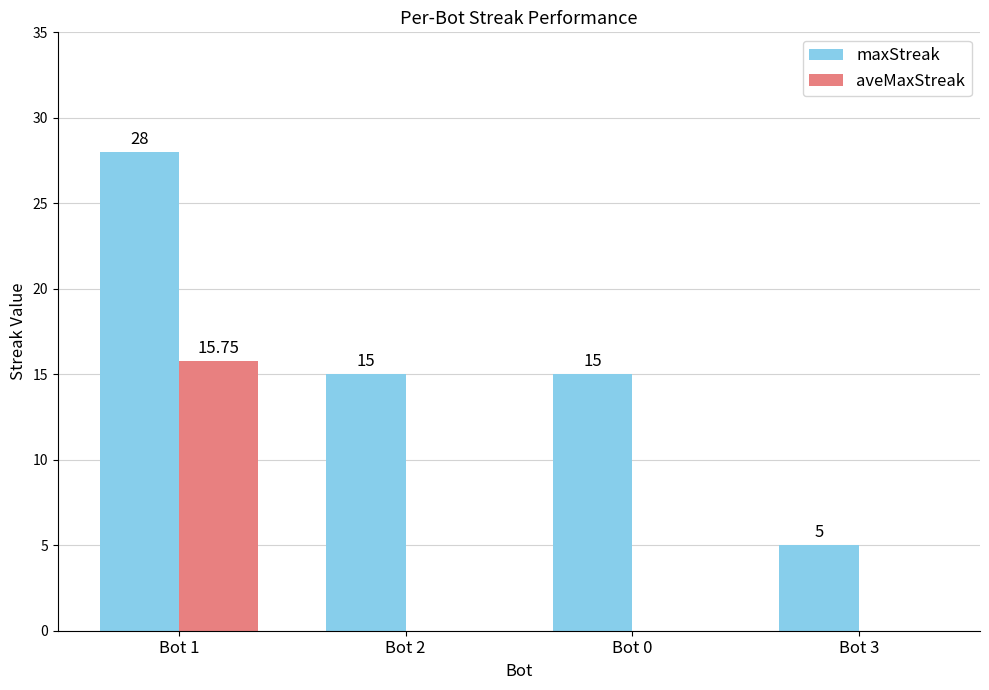

Which series has the largest total across all categories?

maxStreak